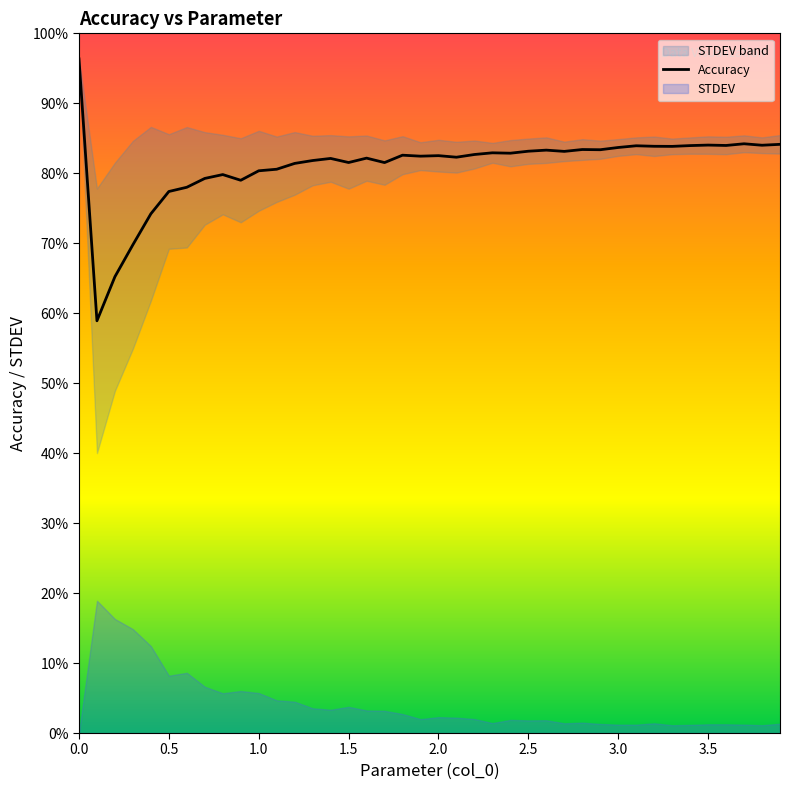

What is the minimum value shown in the chart?

58.9